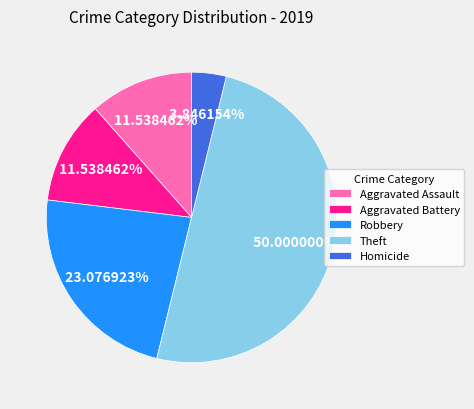

Which slice is the smallest?

Homicide